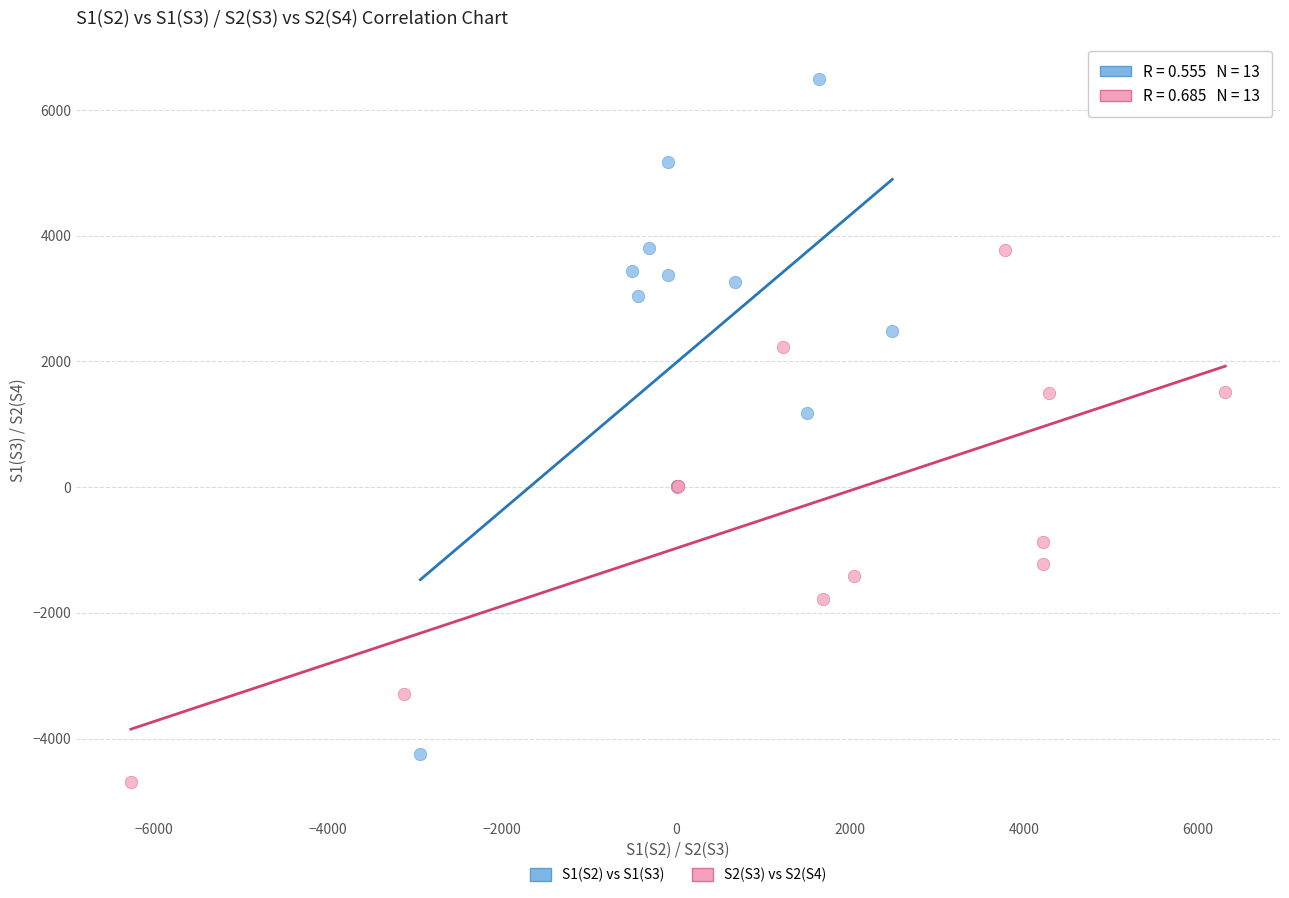

Which series contains the highest Y value?

S1(S2) vs S1(S3)